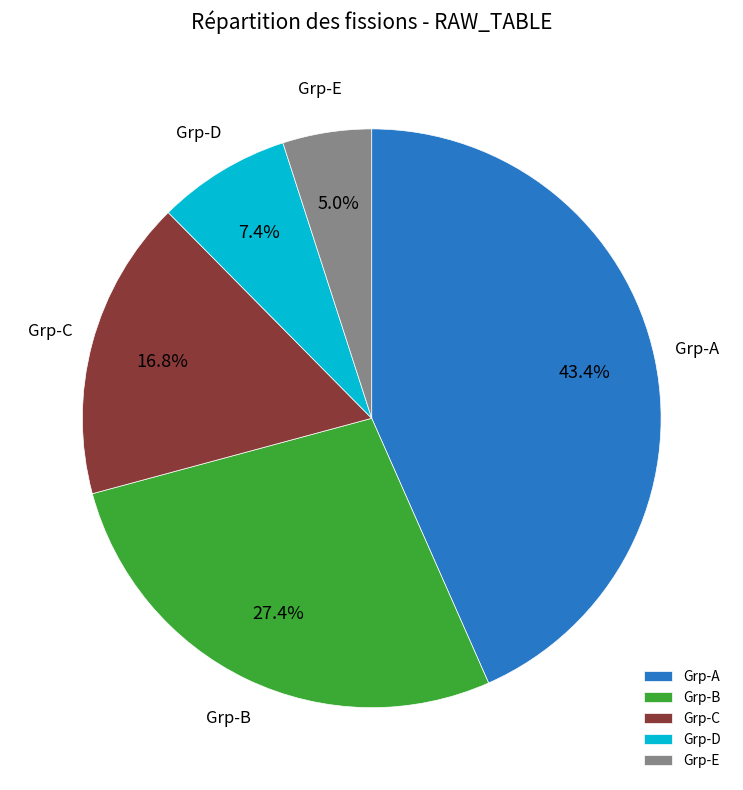

What is the ratio of the value at Grp-C to the value at Grp-B?

0.6